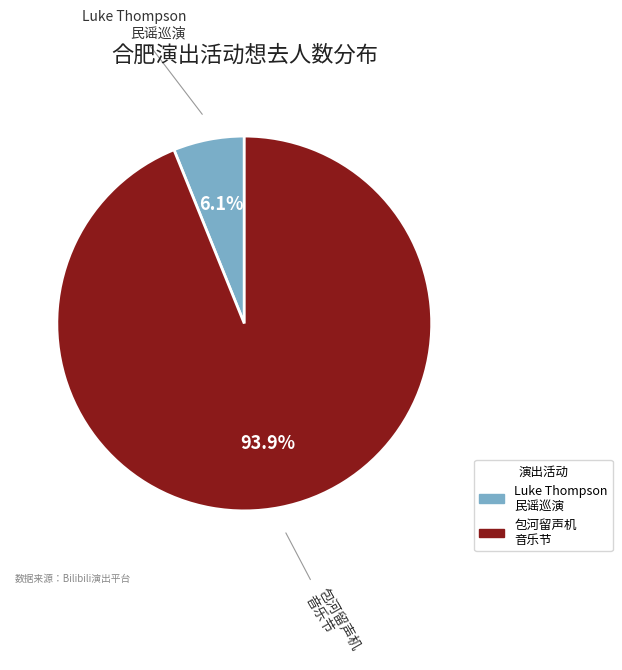

Rank the categories by value from lowest to highest.

Luke Thompson 民谣巡演, 包河留声机 音乐节